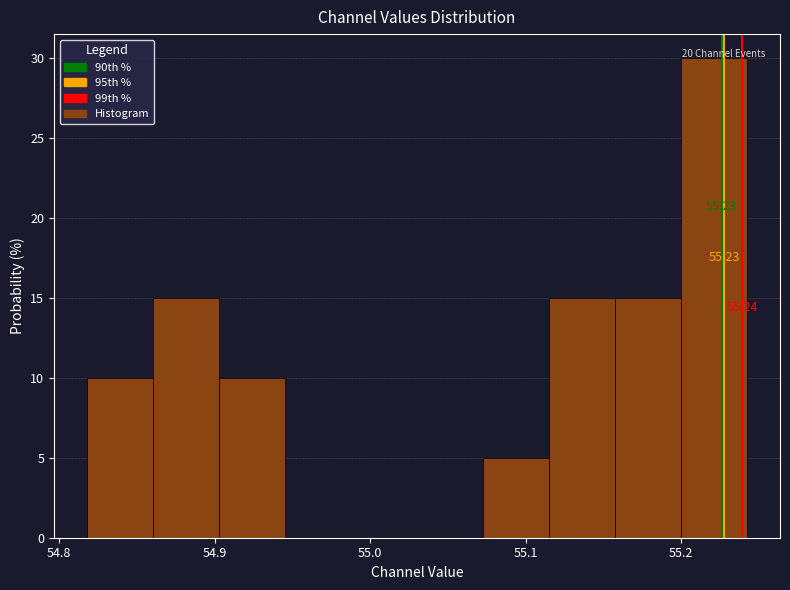

Which range on the x-axis has the tallest bar?

55.20 to 55.24